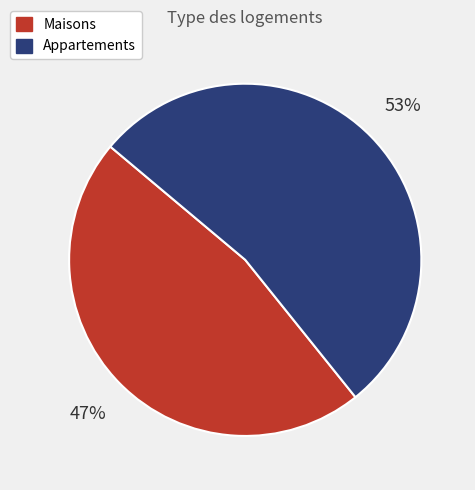

Which category has the biggest portion of the pie?

Appartements